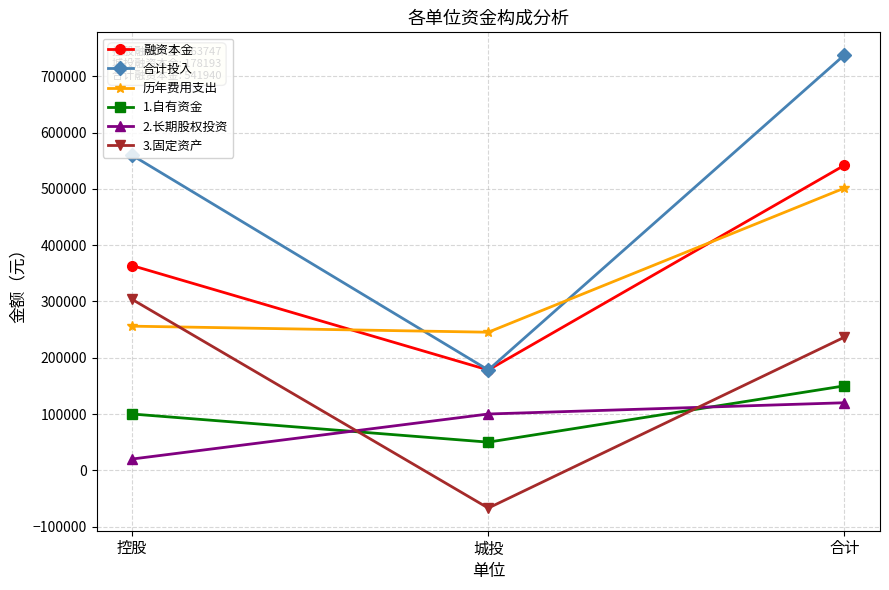

What is the label of the 1st point from the left?

控股